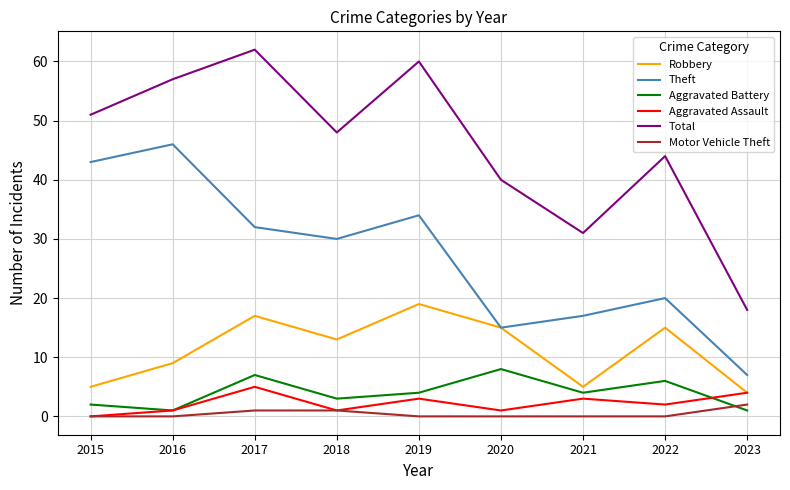

What is the difference between the maximum and minimum values in the Total series?

44